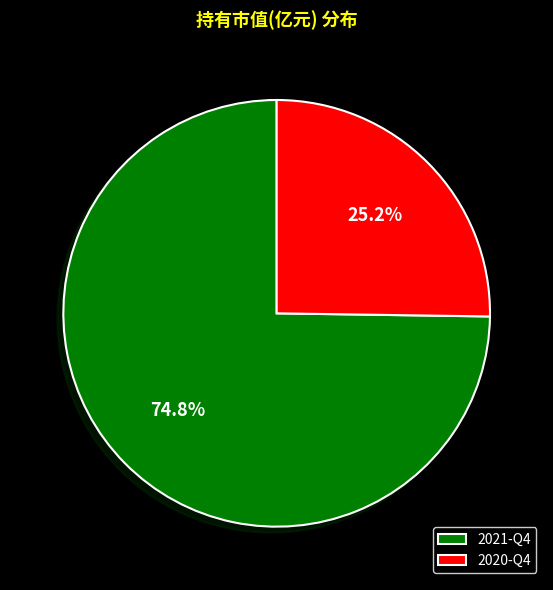

Which slice is the smallest?

2020-Q4